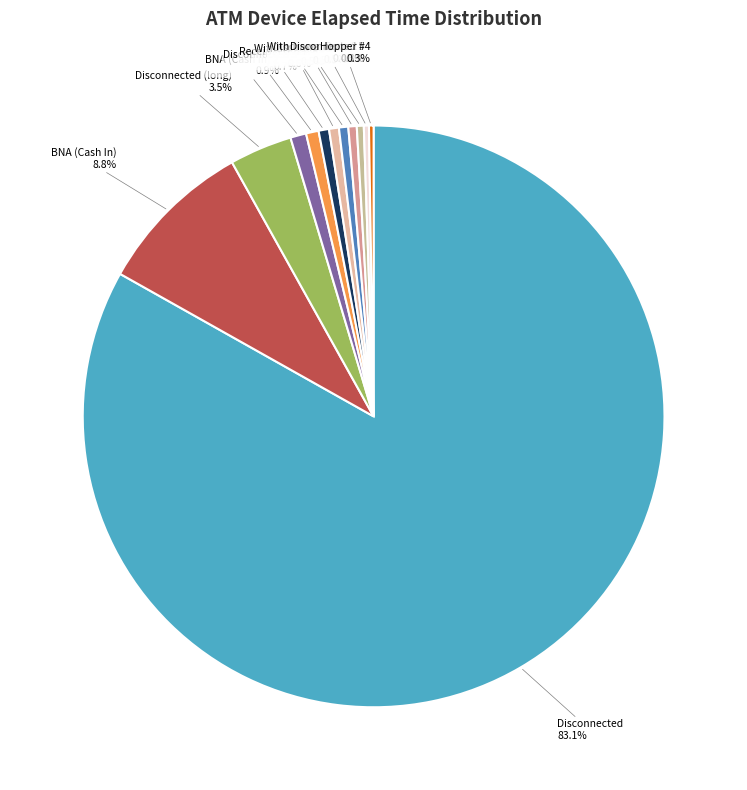

To the nearest percent, what is the average slice percentage?

8%